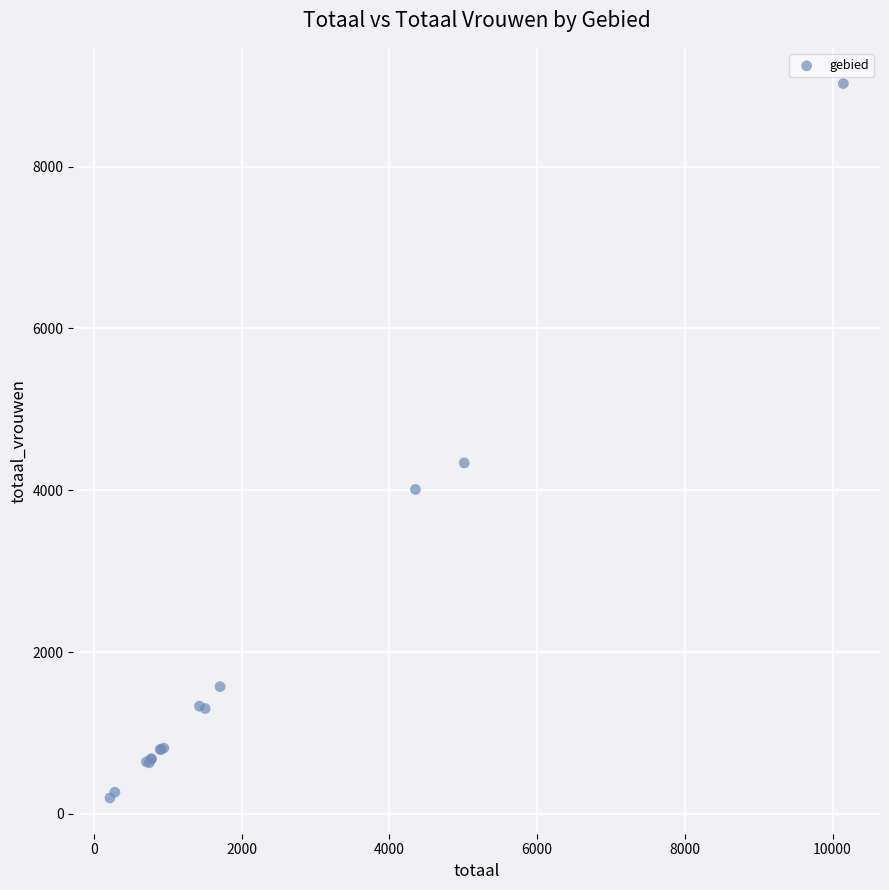

What Y value in the scatter plot is closest to 4612?

4339